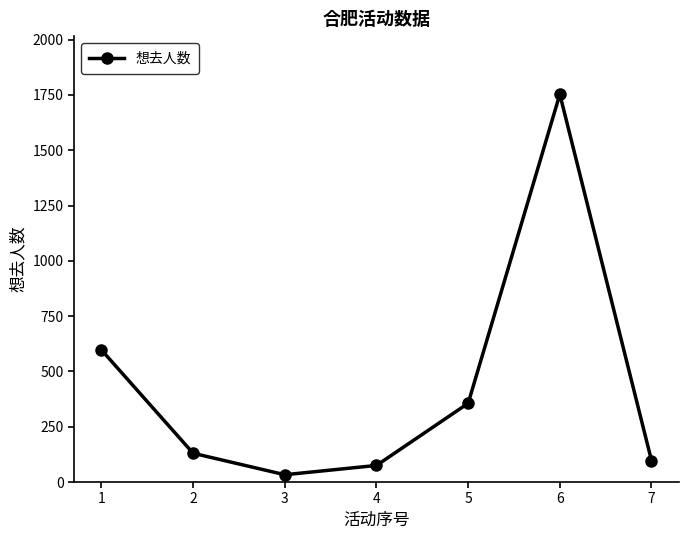

The value at 6 is 2785. True or false?

False